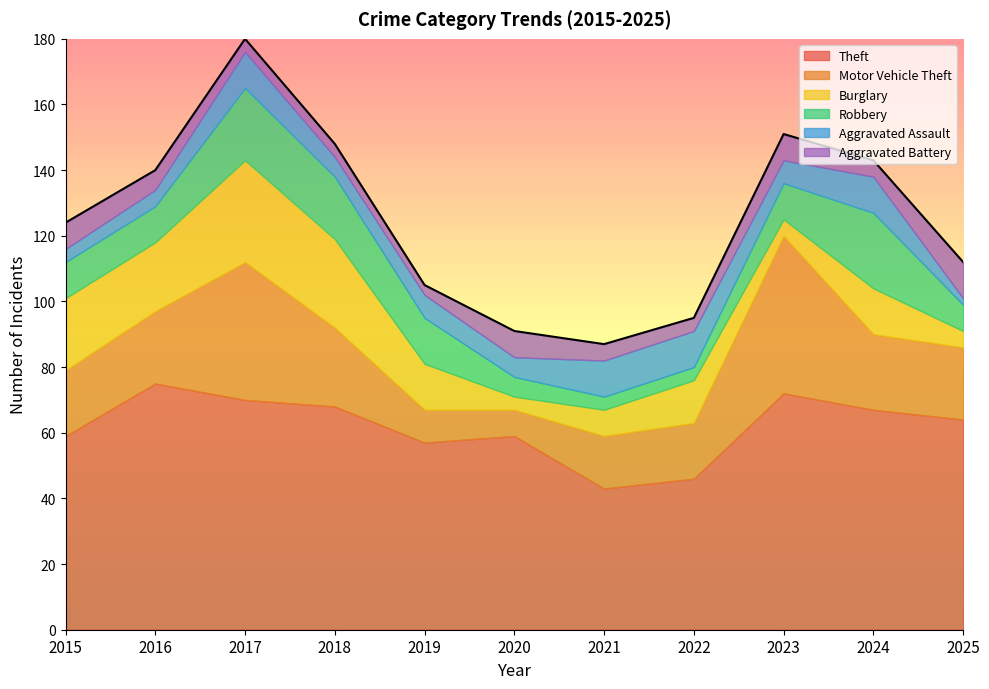

What is the total value across all series at 2023?

151